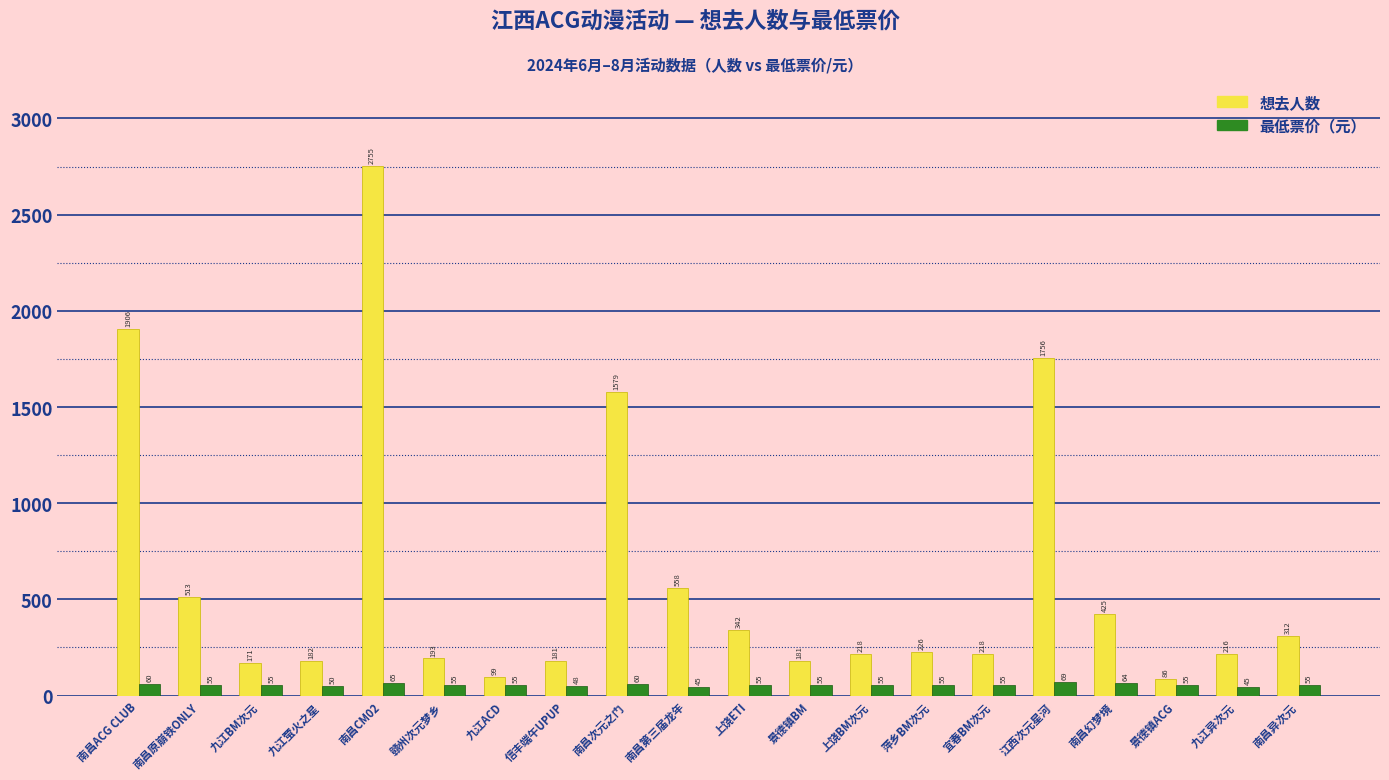

At which category is the sum across all series the highest?

南昌CM02